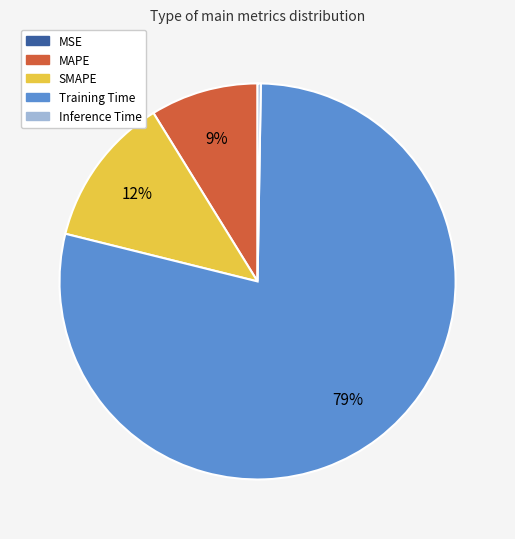

Is Training Time the majority of the pie?

Yes